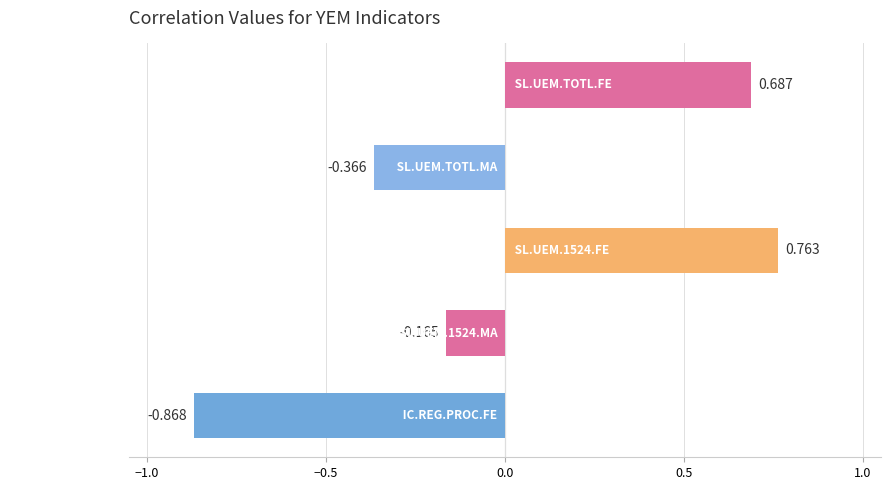

What is the difference between the maximum and minimum values?

1.6